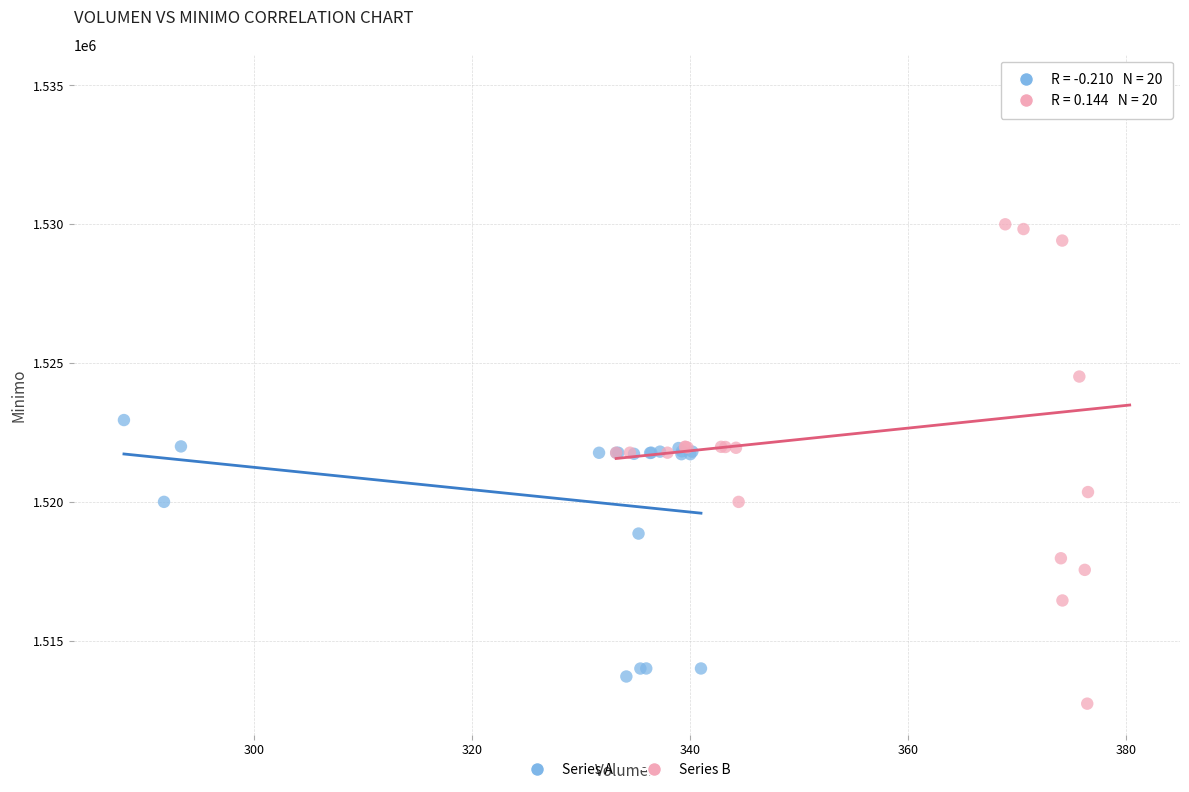

What are all the series names shown in the legend?

Series A, Series B